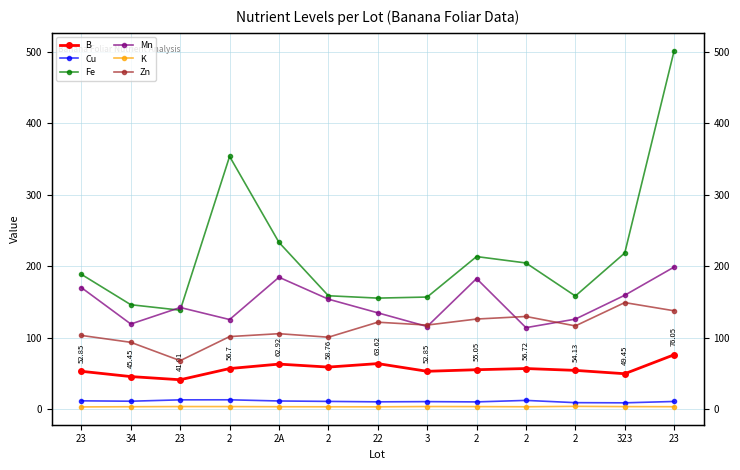

True or false: Zn and Fe intersect in this chart.

False